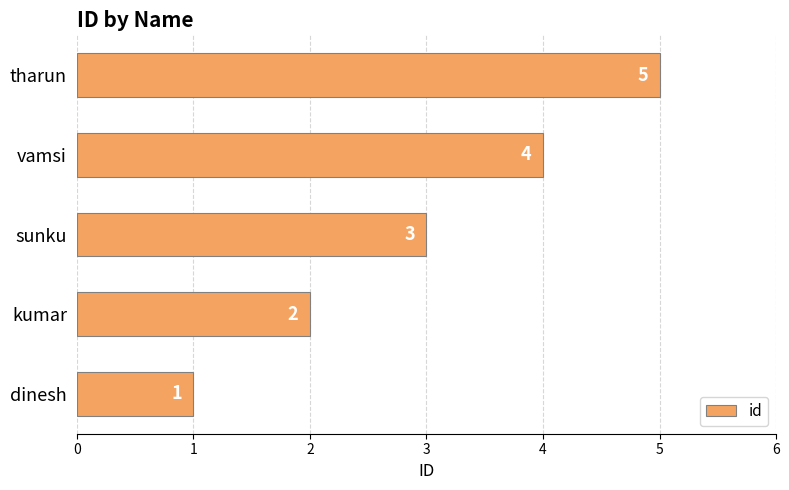

Where is the data nearest to the value 3?

sunku